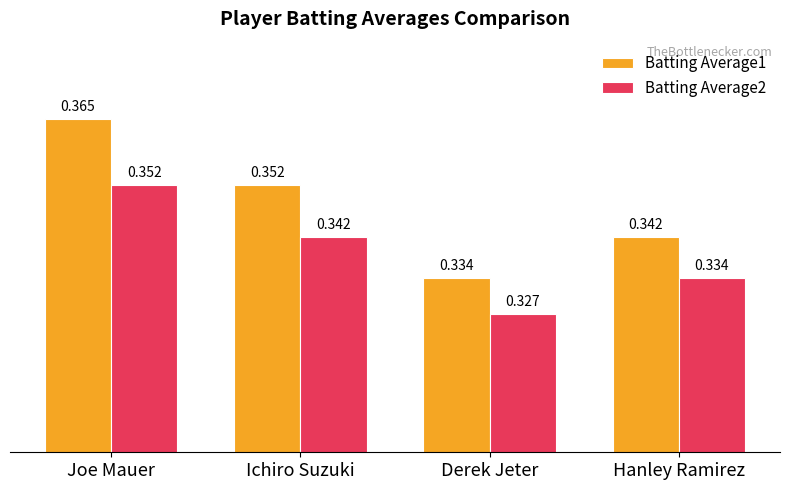

What is the sum of all Batting Average1 values?

1.4